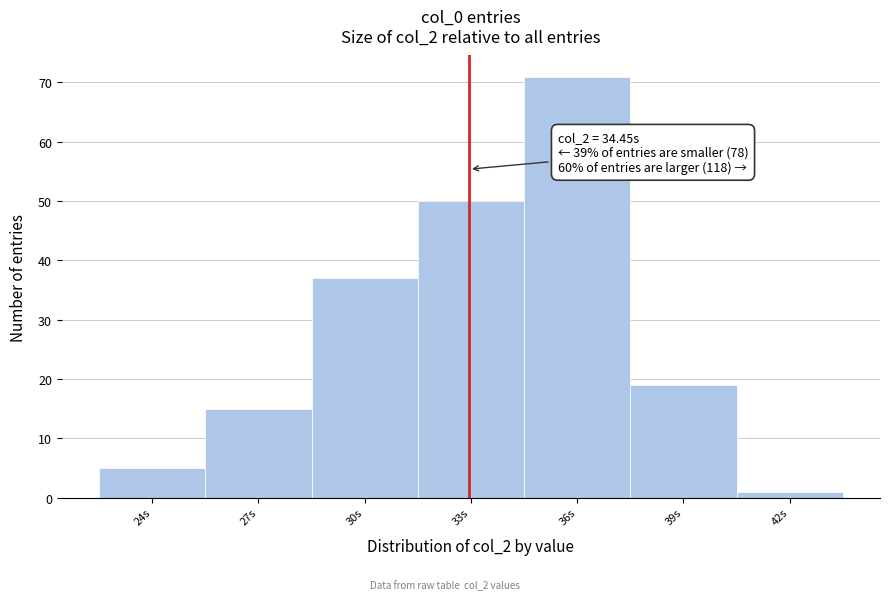

Reading left to right, what are all the values shown in this chart?

24s=5	27s=15	30s=37	33s=50	36s=71	39s=19	42s=1